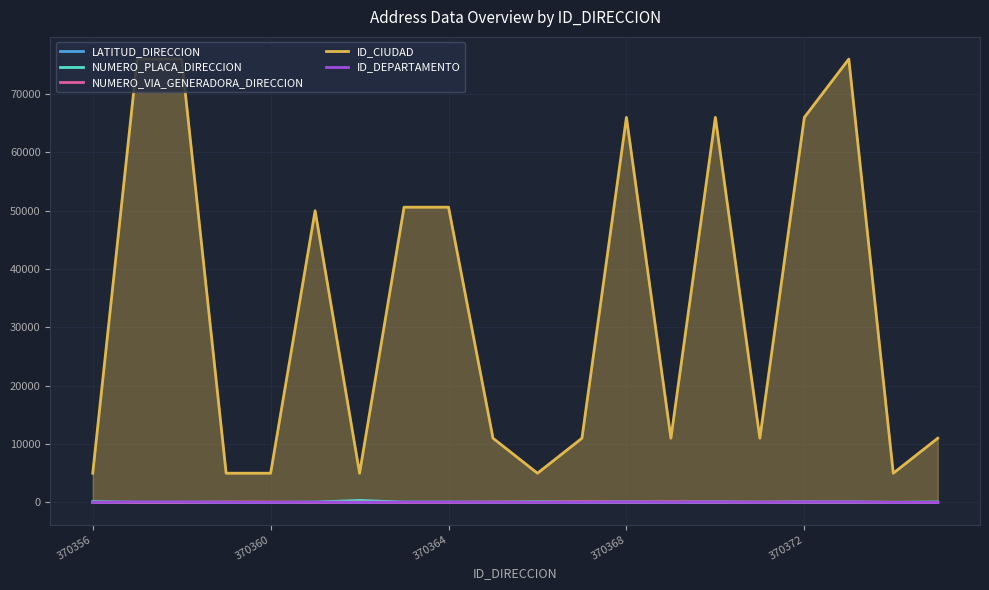

True or false: ID_CIUDAD and LATITUD_DIRECCION intersect in this chart.

False